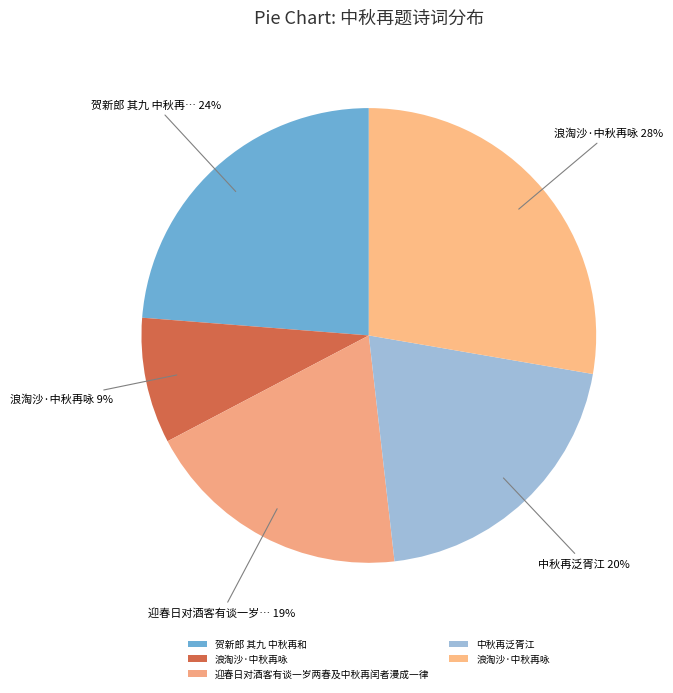

How many slices are in this pie chart?

5